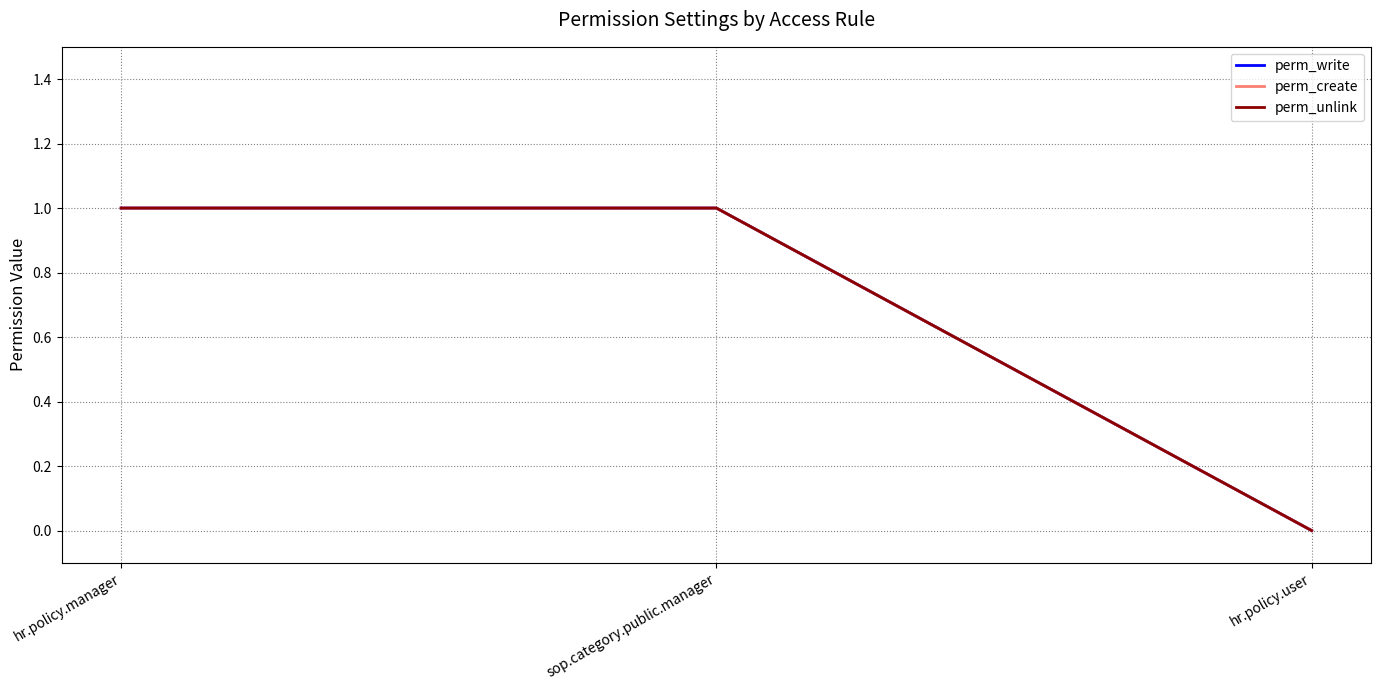

Which label corresponds to the smallest value in the chart?

hr.policy.user